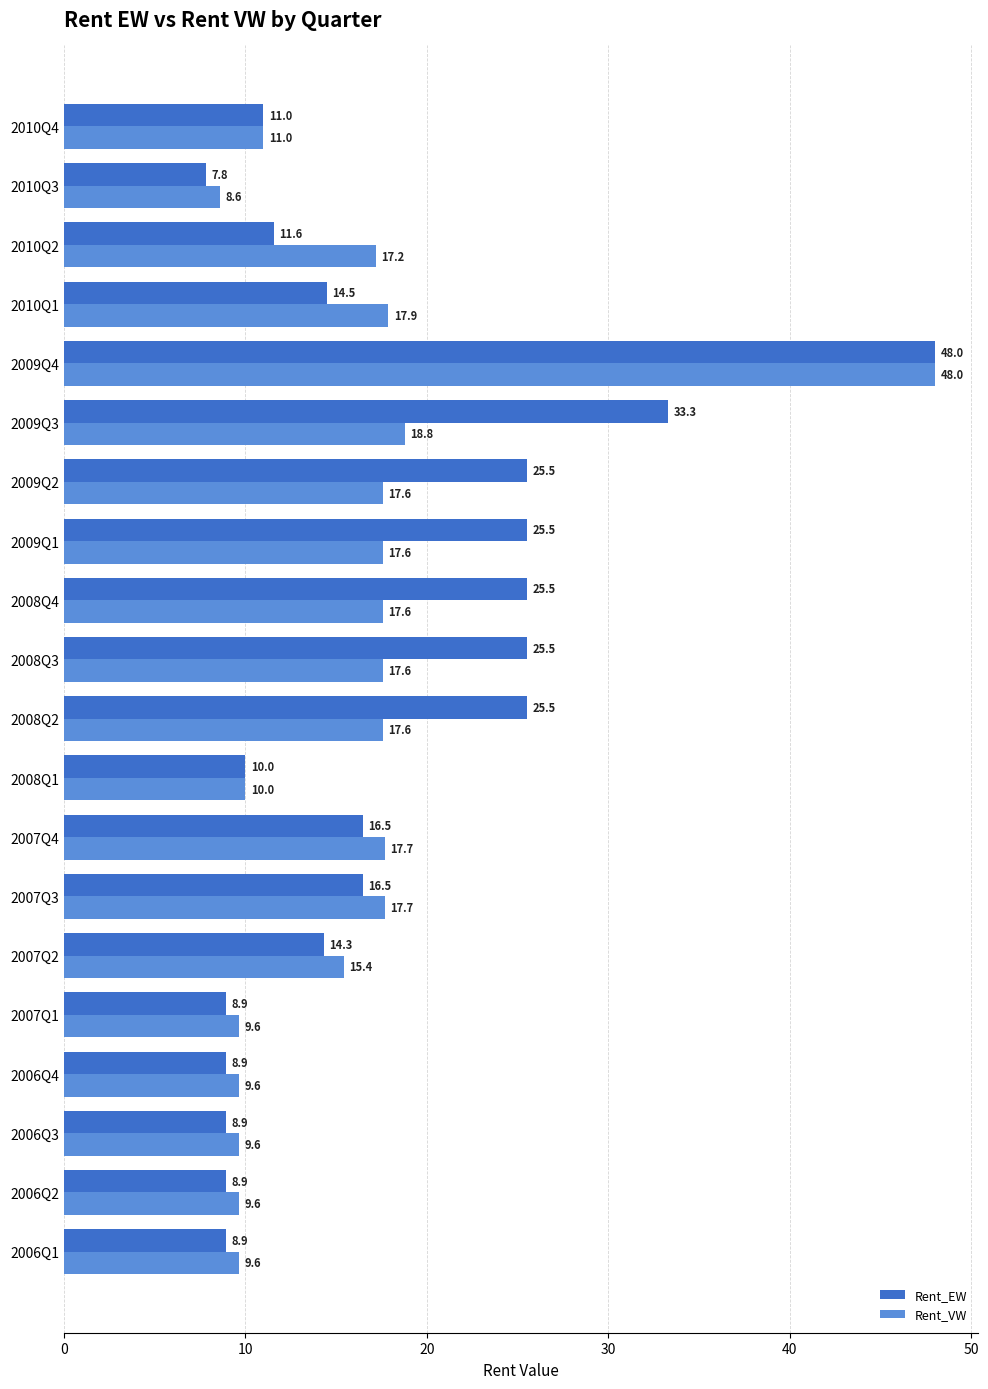

What is the maximum value for Rent_VW?

48.0